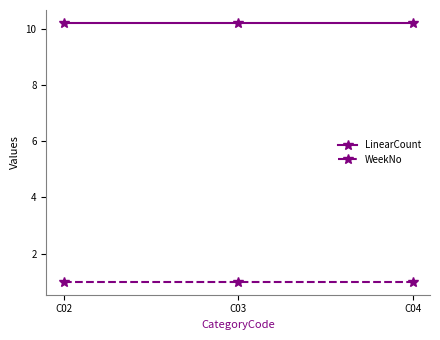

What is the value of the LinearCount point at the 2nd from the left?

10.2